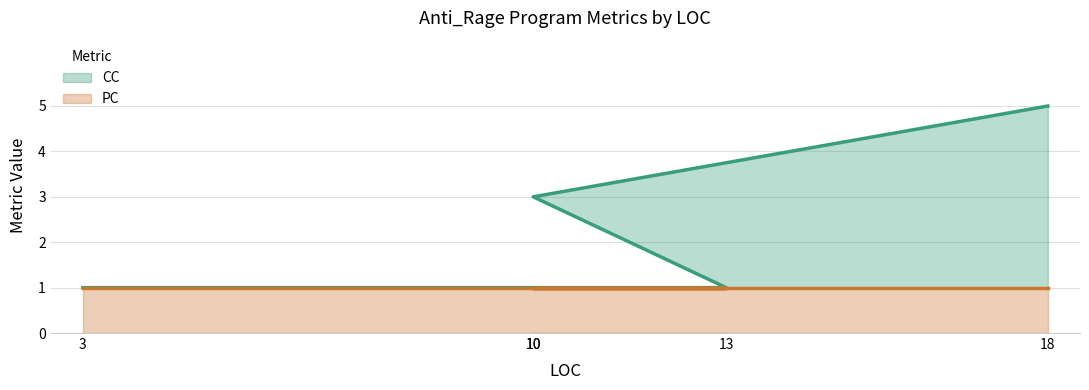

What is the change in value from 3 to 10?

+2